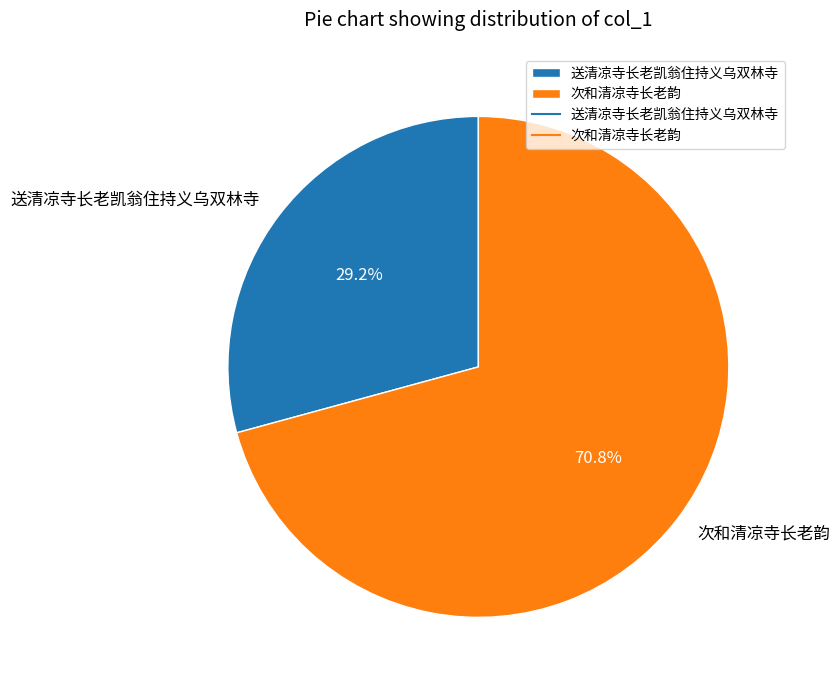

What is the smallest slice in the pie chart?

送清凉寺长老凯翁住持义乌双林寺